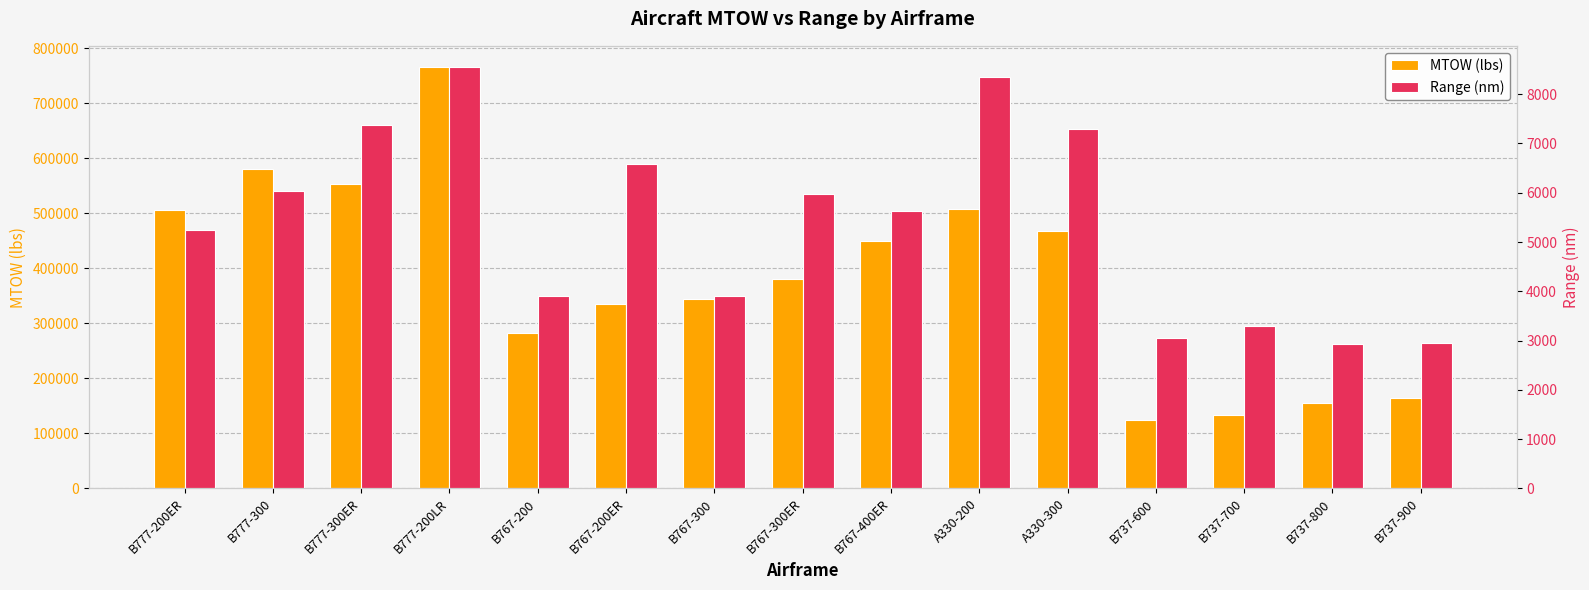

List the series in order of their peak value, highest first.

MTOW (lbs), Range (nm)